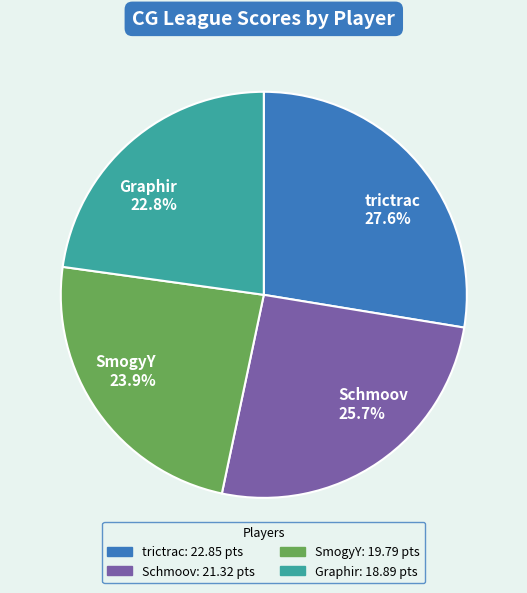

How many segments does this pie chart have?

4